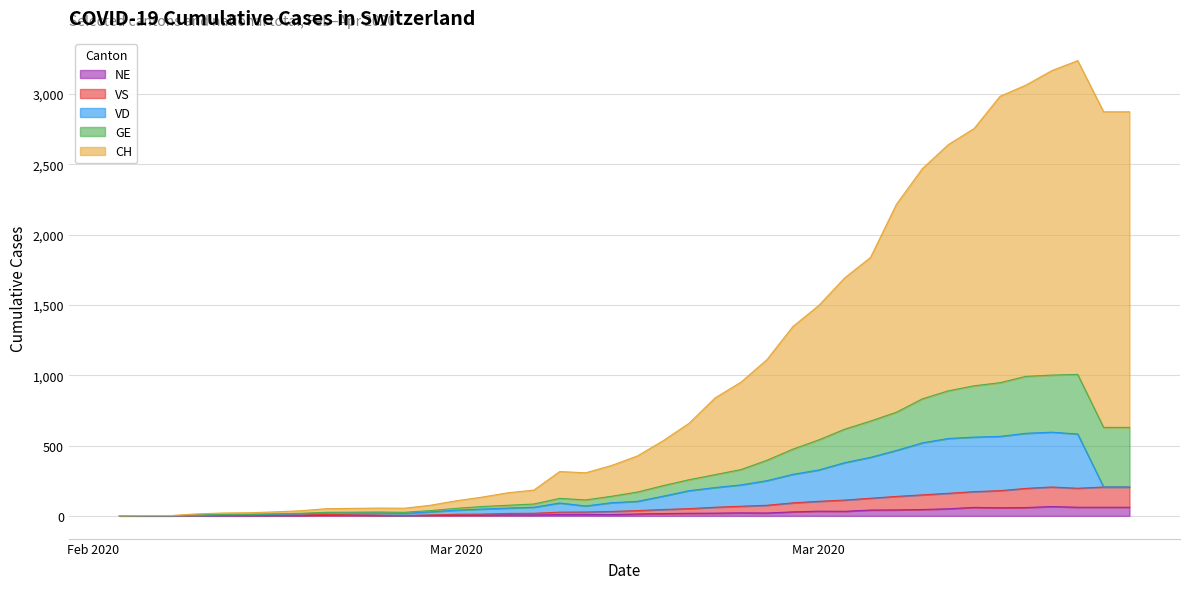

How many values in the GE series exceed 426?

19